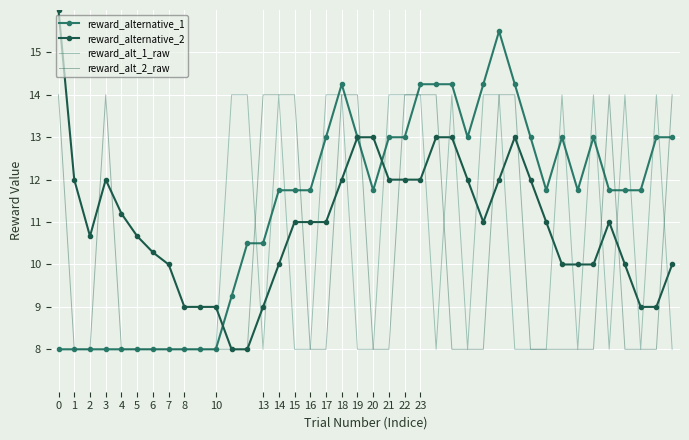

How many intersections are there between reward_alternative_2 and reward_alt_1_raw?

20